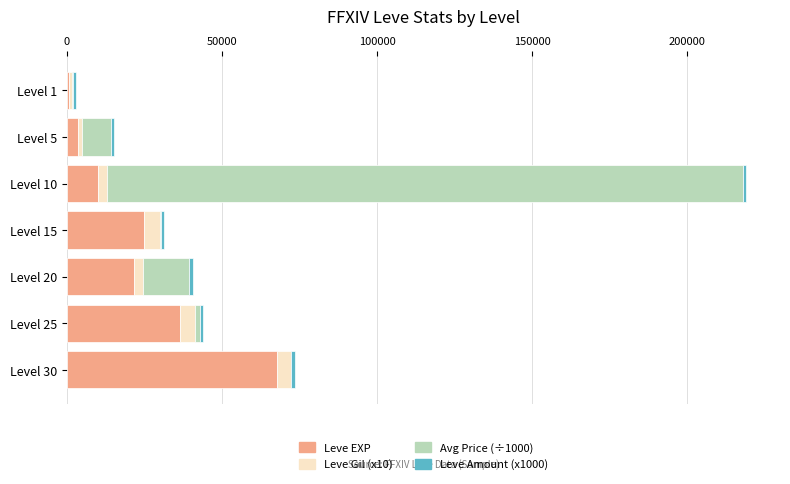

What is the maximum value for Leve EXP?

67730.0